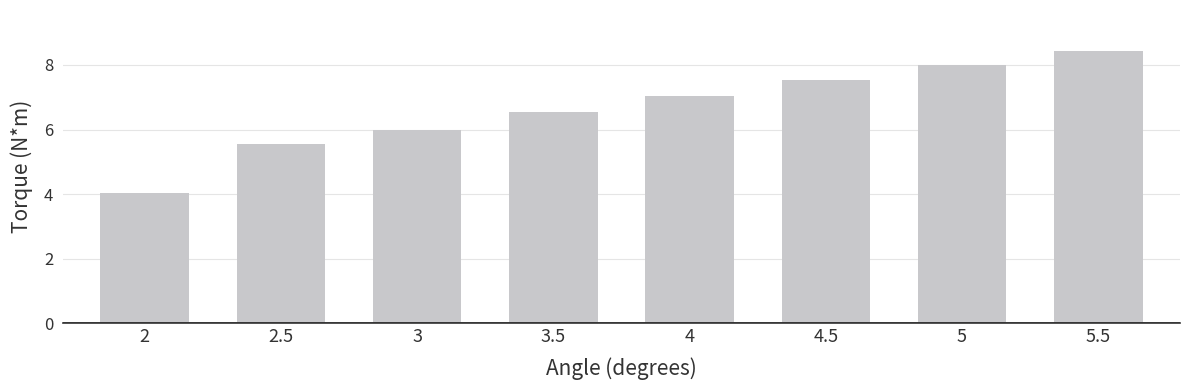

Does the chart contain any negative values?

No